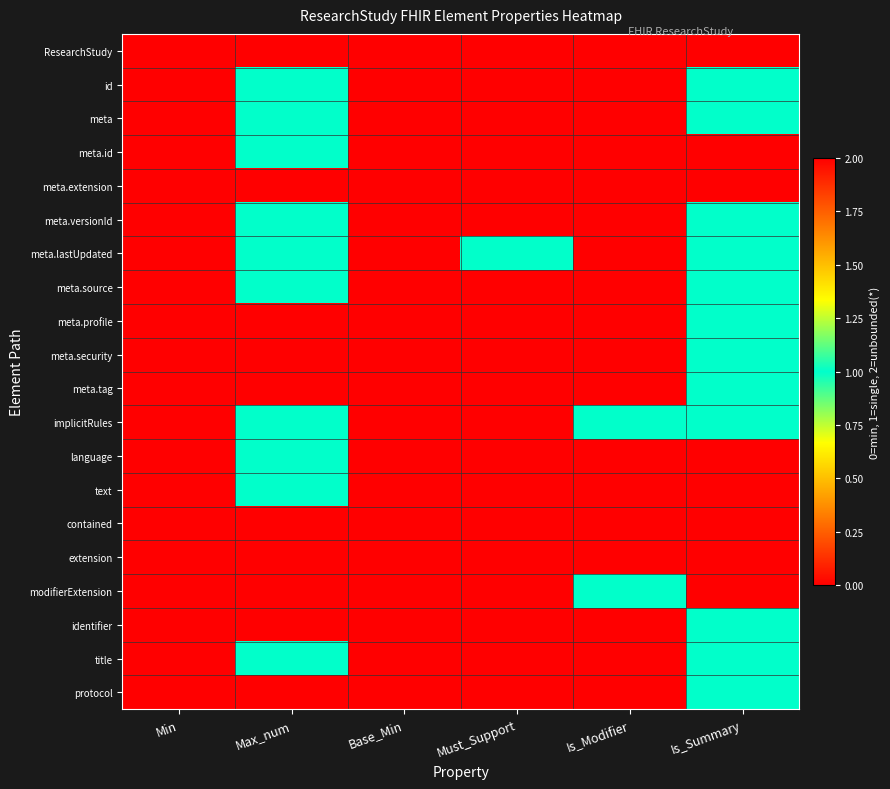

At Is_Summary, list the series in order from smallest to largest.

ResearchStudy, meta.id, meta.extension, language, text, contained, extension, modifierExtension, id, meta, meta.versionId, meta.lastUpdated, meta.source, meta.profile, meta.security, meta.tag, implicitRules, identifier, title, protocol